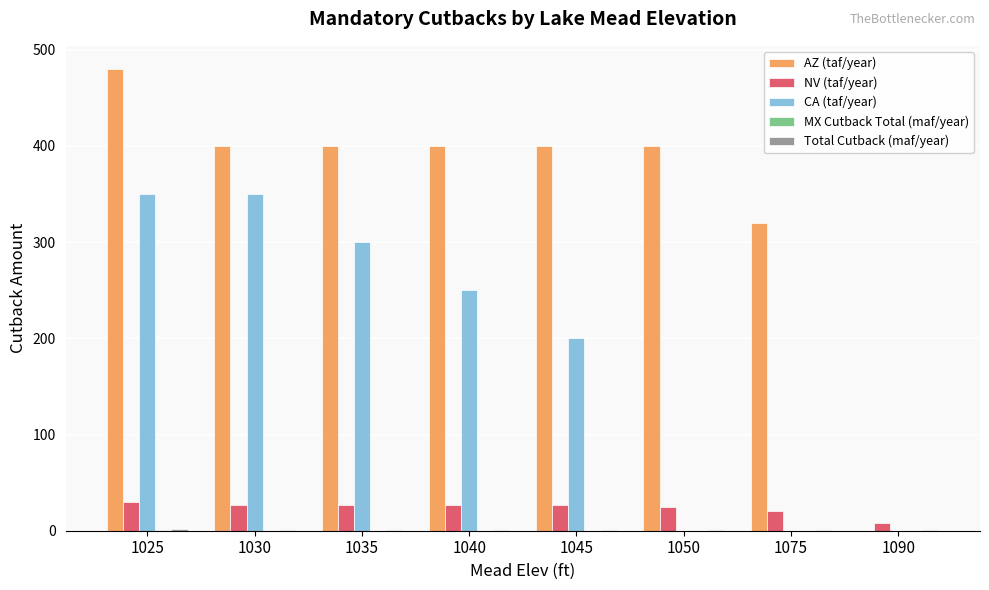

What is the sum of all AZ (taf/year) values?

2800.0